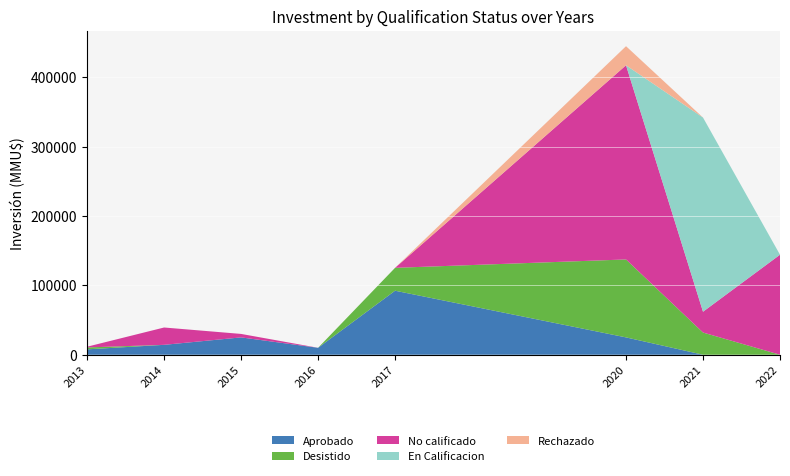

At which category is the sum across all series the highest?

2020